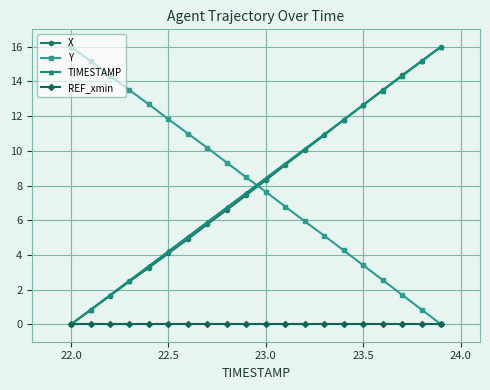

True or false: X has more than 2 points higher than both neighbors.

False